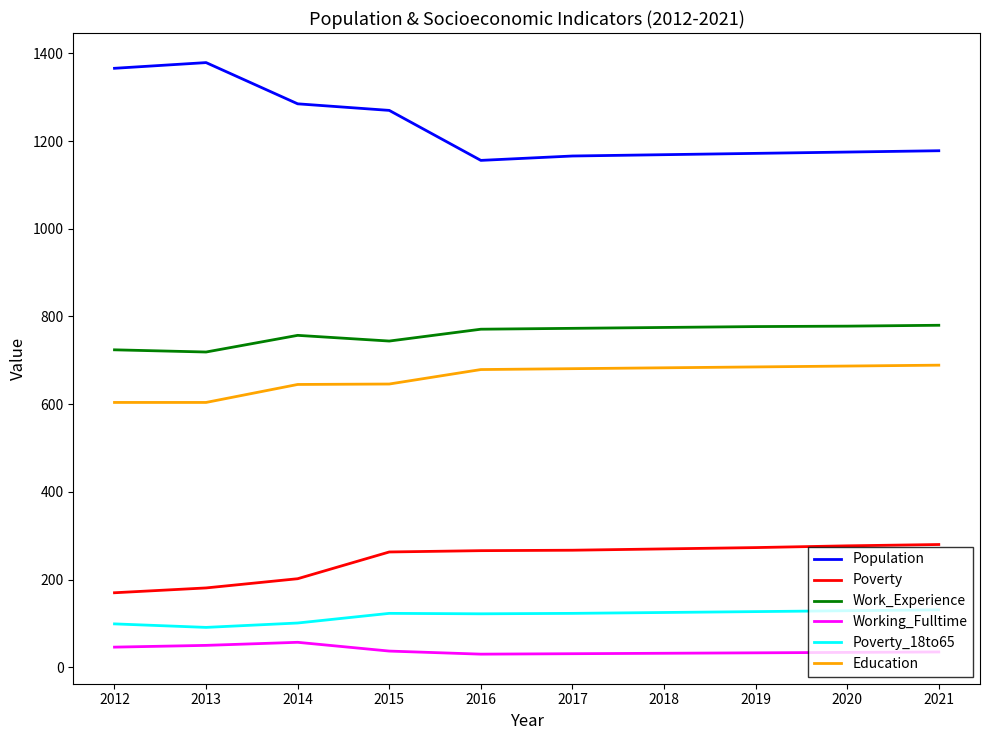

The value of Poverty at 2017 is 380. True or false?

False